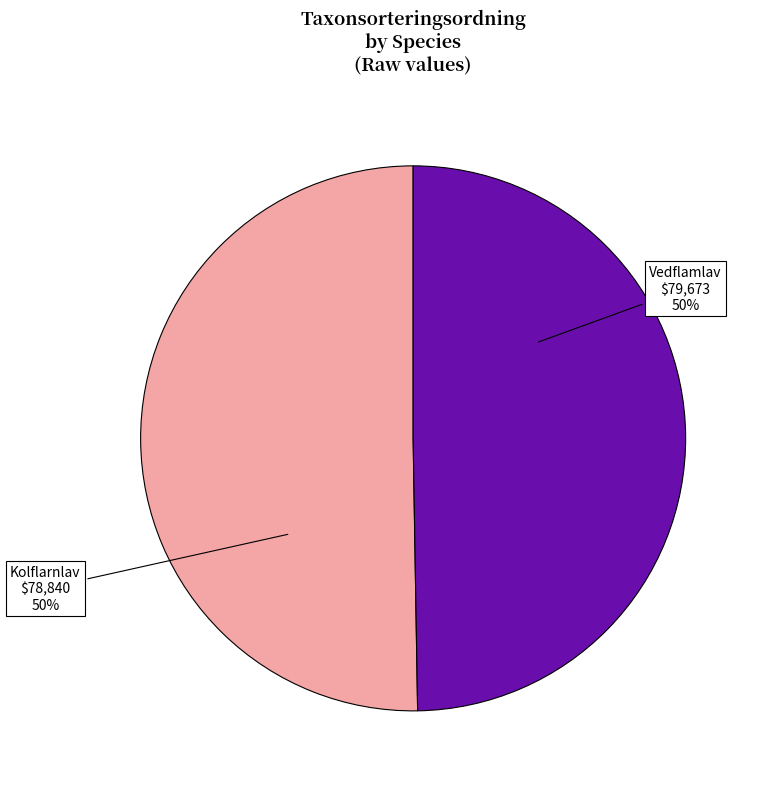

How many slices are in this pie chart?

2